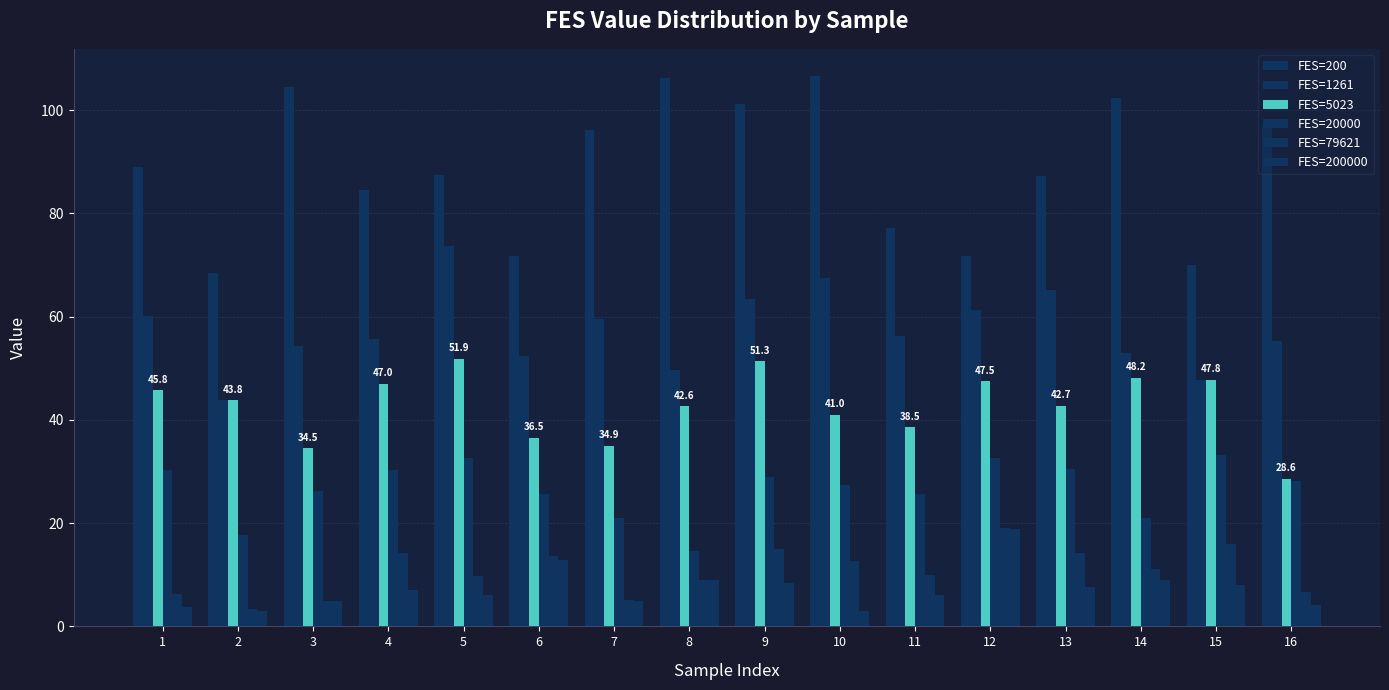

Which has a higher value, 2 or 4?

4